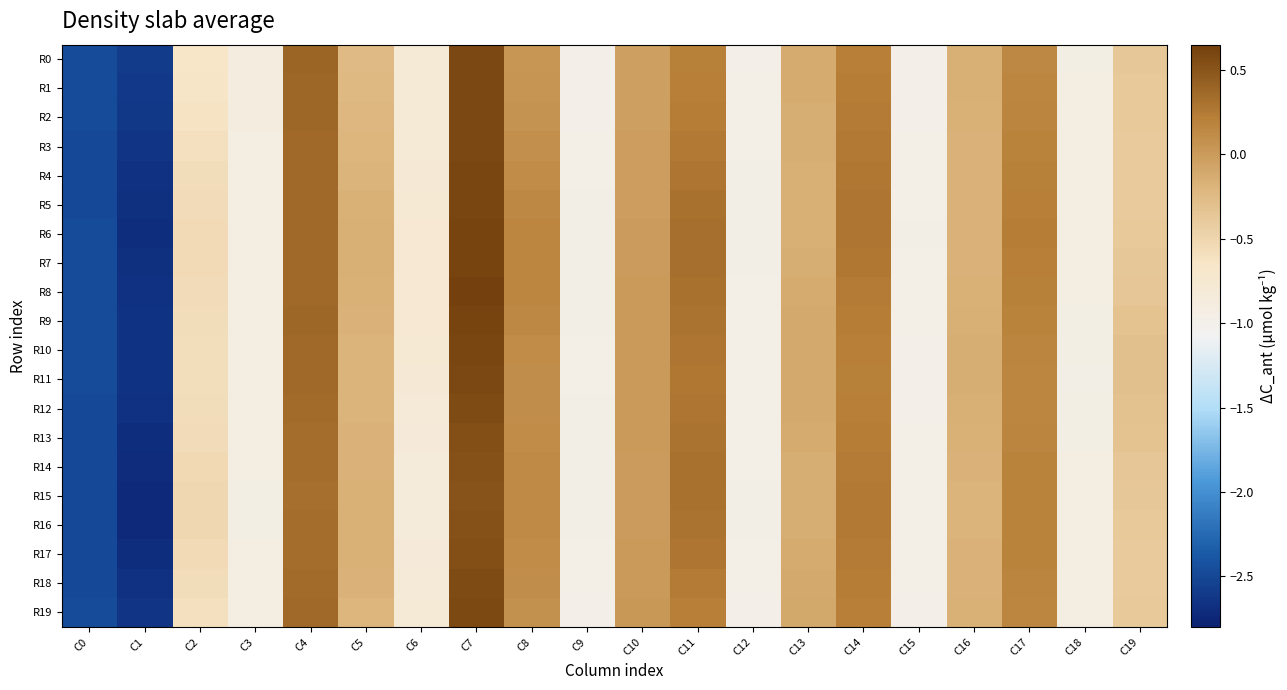

Rank the series by their maximum value, from highest to lowest.

R8, R7, R9, R6, R10, R5, R4, R3, R2, R0, R1, R11, R19, R12, R18, R13, R17, R14, R16, R15